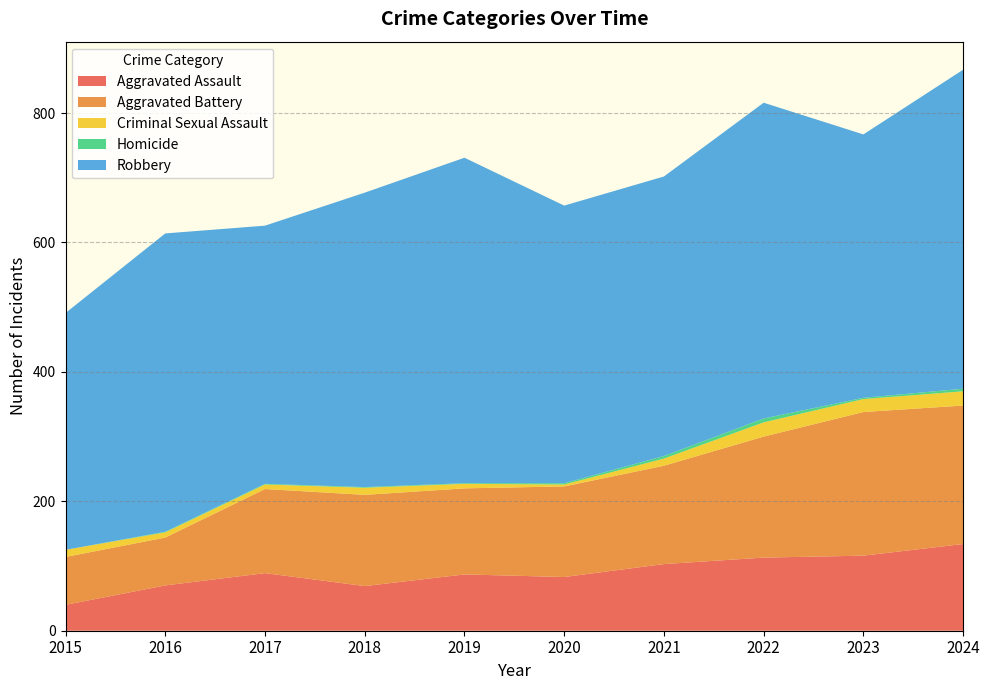

Reading right to left, transcribe all the data shown in this chart.

Aggravated Assault: 2024=134	2023=116	2022=113	2021=103	2020=83	2019=87	2018=69	2017=89	2016=70	2015=40
Aggravated Battery: 2024=214	2023=222	2022=187	2021=152	2020=140	2019=133	2018=141	2017=130	2016=74	2015=74
Criminal Sexual Assault: 2024=22	2023=20	2022=22	2021=11	2020=3	2019=7	2018=11	2017=7	2016=8	2015=11
Homicide: 2024=4	2023=2	2022=6	2021=4	2020=2	2019=1	2018=1	2017=1	2016=1	2015=0
Robbery: 2024=493	2023=407	2022=488	2021=432	2020=429	2019=503	2018=455	2017=399	2016=461	2015=366